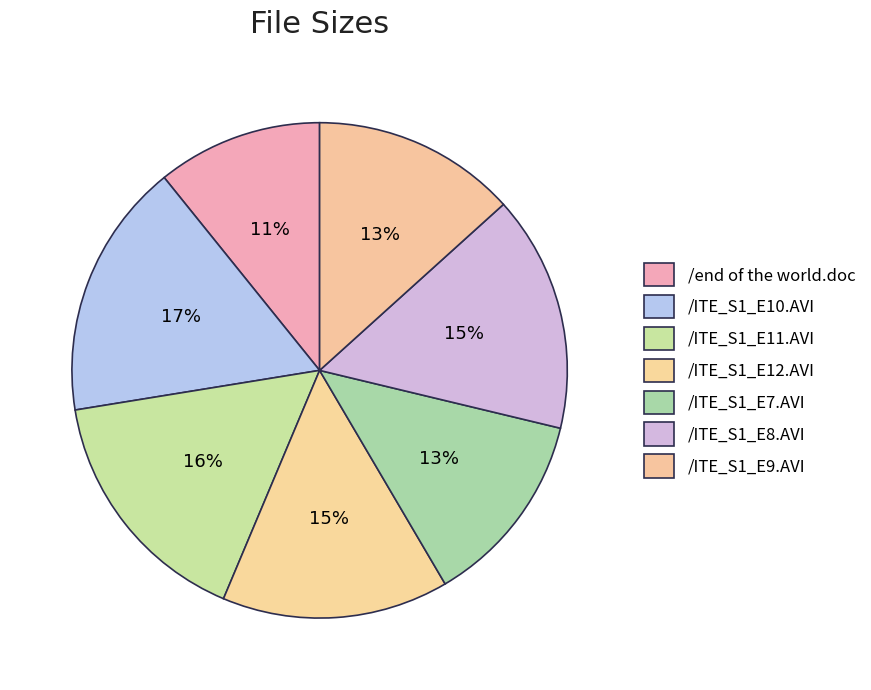

Is the sum of /ITE_S1_E10.AVI and /end of the world.doc greater than half?

No